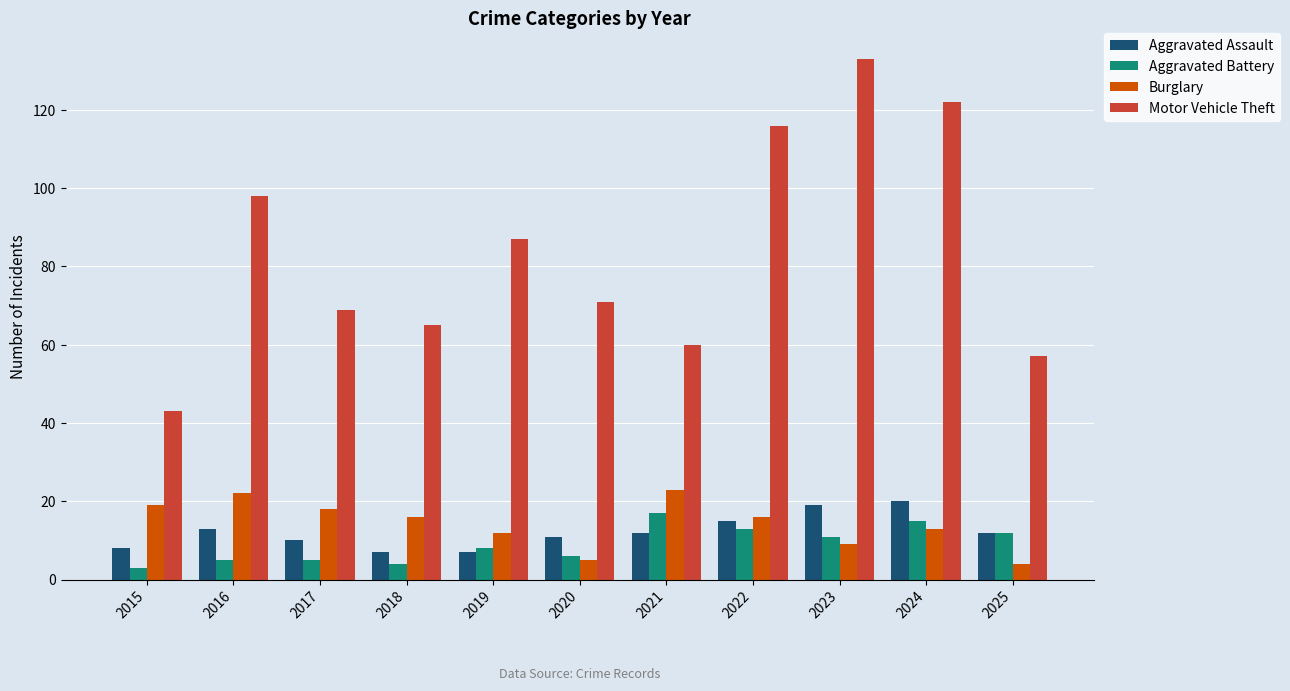

What is the total value across all series at 2024?

170